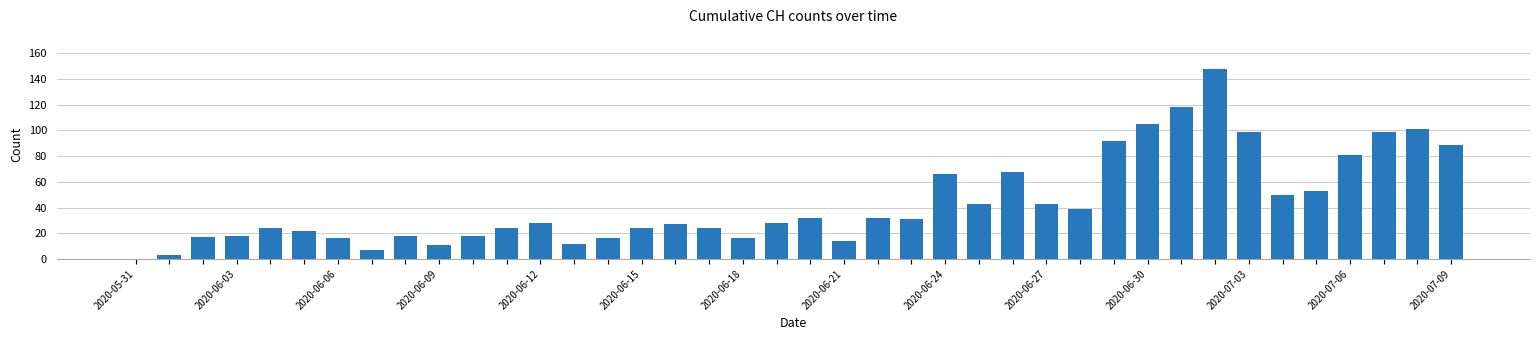

What is the sum of all values?

1756